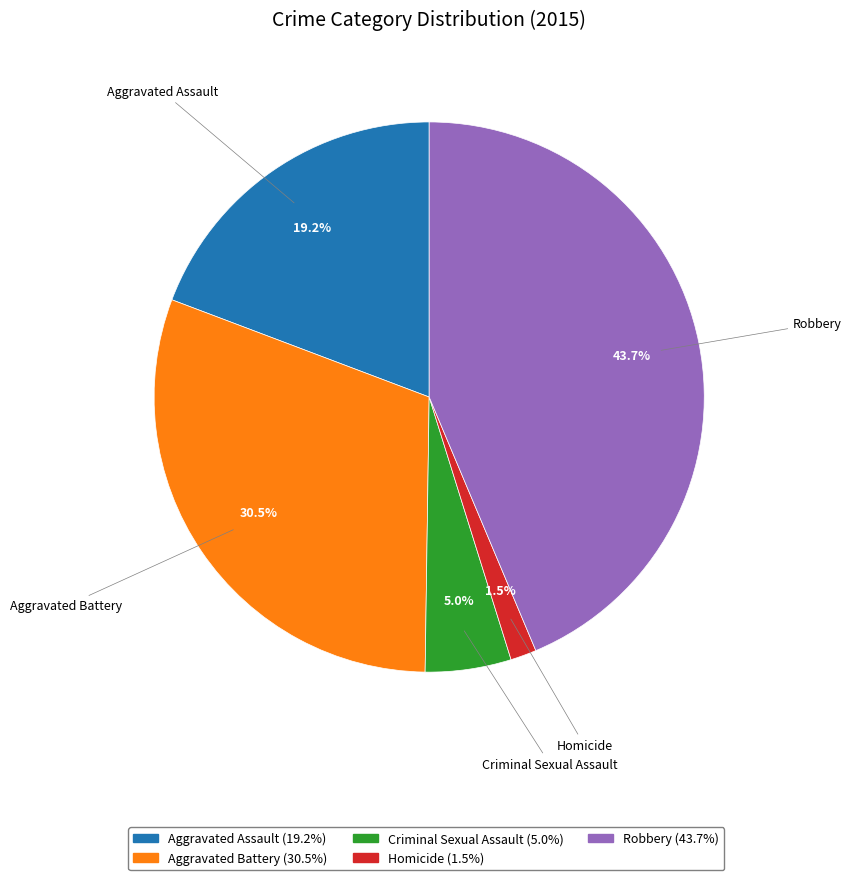

Rank the categories by value from lowest to highest.

Homicide, Criminal Sexual Assault, Aggravated Assault, Aggravated Battery, Robbery